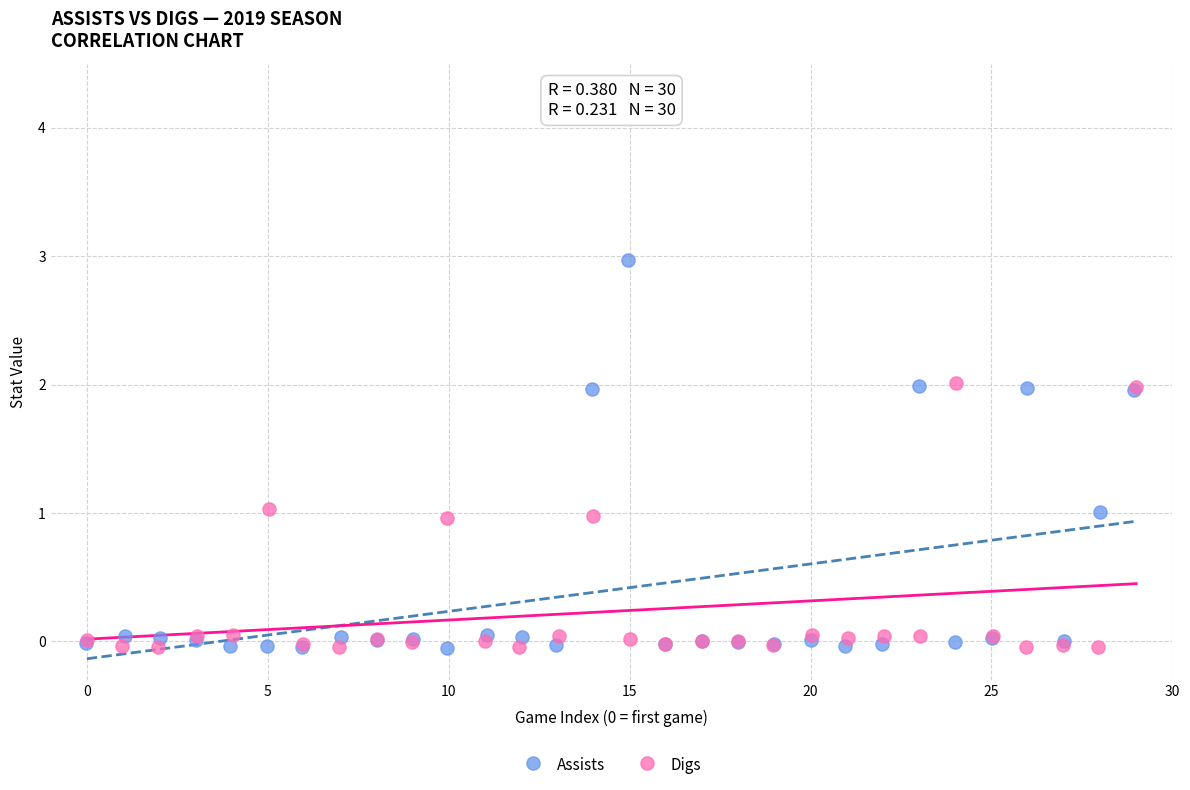

Which series reaches the maximum Y coordinate?

Assists